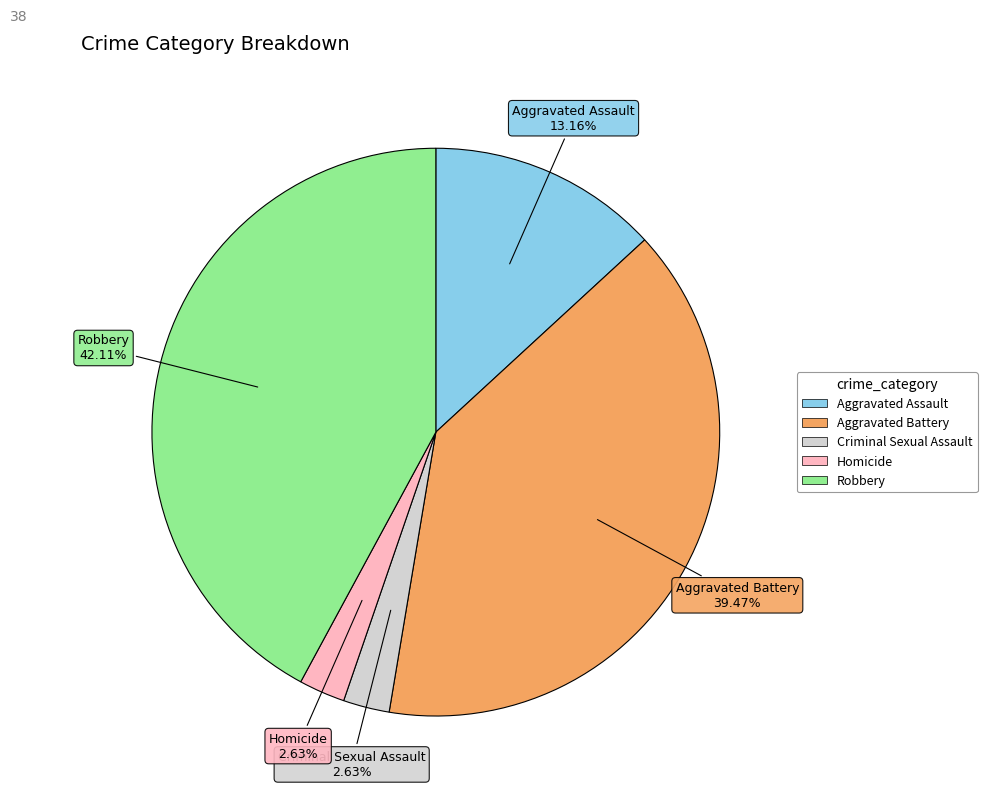

How many slices are in this pie chart?

5